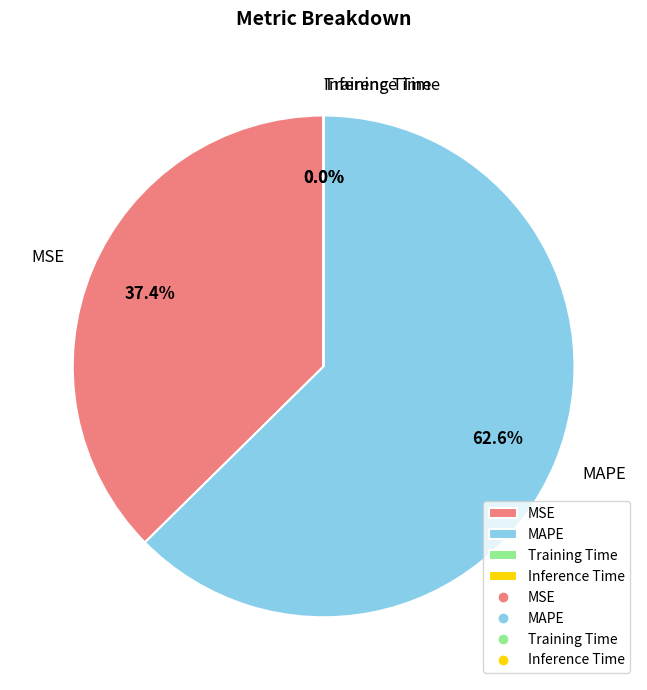

Which category has the biggest portion of the pie?

MAPE